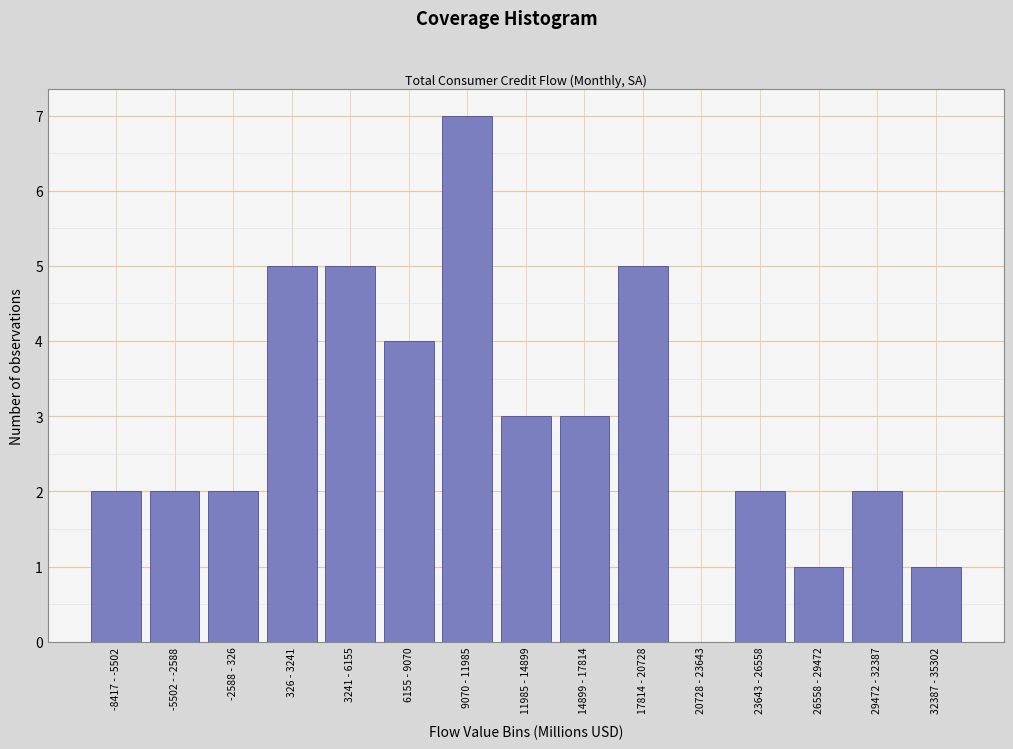

Reading left to right, list all the values displayed in this chart.

-8417 - -5502=2	-5502 - -2588=2	-2588 - 326=2	326 - 3241=5	3241 - 6155=5	6155 - 9070=4	9070 - 11985=7	11985 - 14899=3	14899 - 17814=3	17814 - 20728=5	20728 - 23643=0	23643 - 26558=2	26558 - 29472=1	29472 - 32387=2	32387 - 35302=1